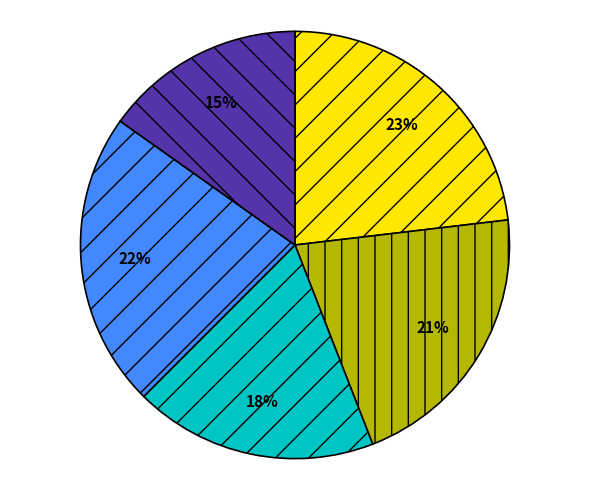

Is there any slice that represents more than half of the pie?

No